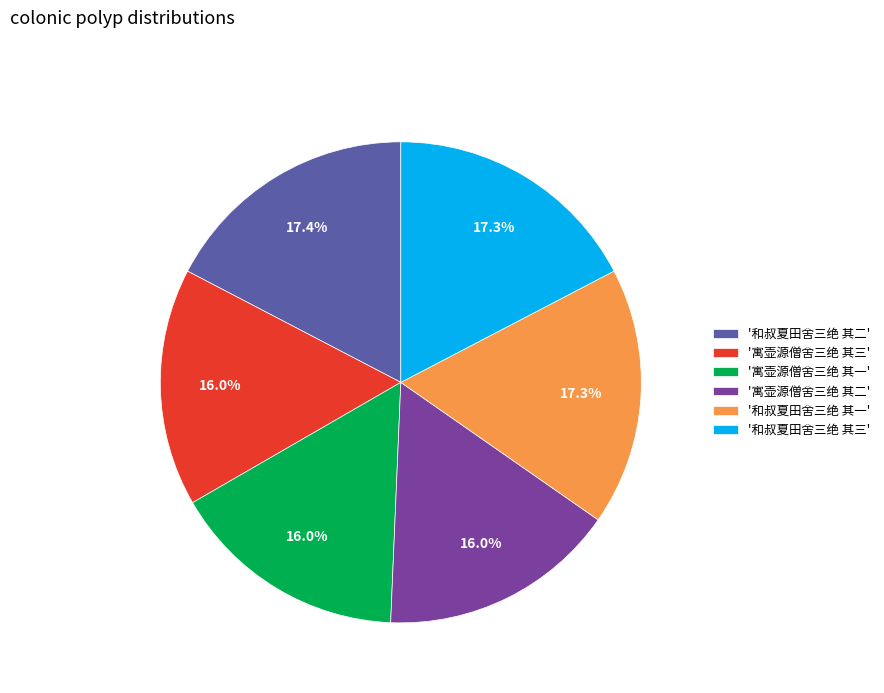

Does '寓壶源僧舍三绝 其二' account for over 50% of the chart?

No